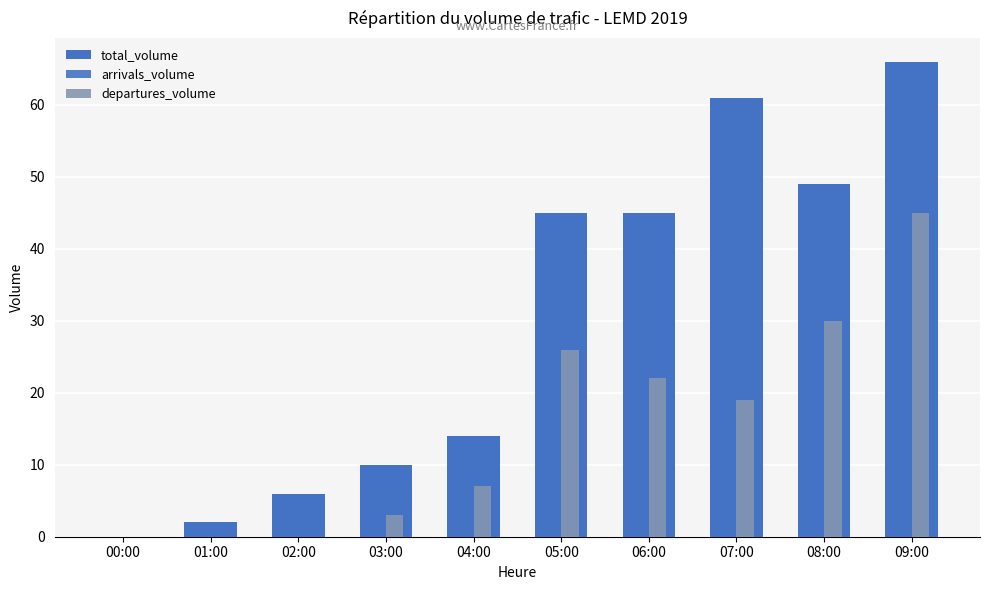

What is the difference between the highest and lowest values at 01:00?

2